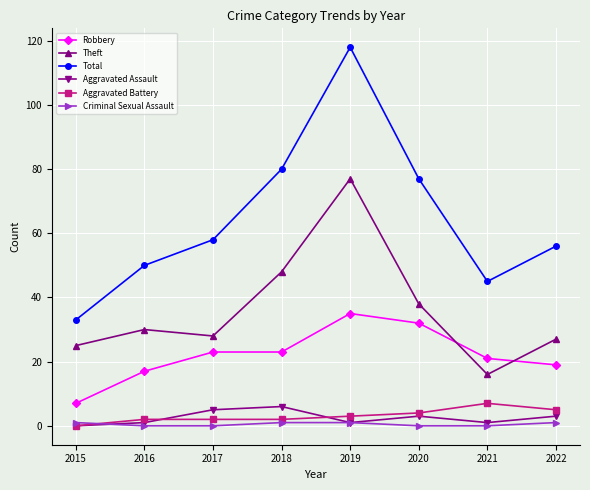

Reading left to right, list all the values displayed in this chart.

Robbery: 2015=7	2016=17	2017=23	2018=23	2019=35	2020=32	2021=21	2022=19
Theft: 2015=25	2016=30	2017=28	2018=48	2019=77	2020=38	2021=16	2022=27
Total: 2015=33	2016=50	2017=58	2018=80	2019=118	2020=77	2021=45	2022=56
Aggravated Assault: 2015=0	2016=1	2017=5	2018=6	2019=1	2020=3	2021=1	2022=3
Aggravated Battery: 2015=0	2016=2	2017=2	2018=2	2019=3	2020=4	2021=7	2022=5
Criminal Sexual Assault: 2015=1	2016=0	2017=0	2018=1	2019=1	2020=0	2021=0	2022=1